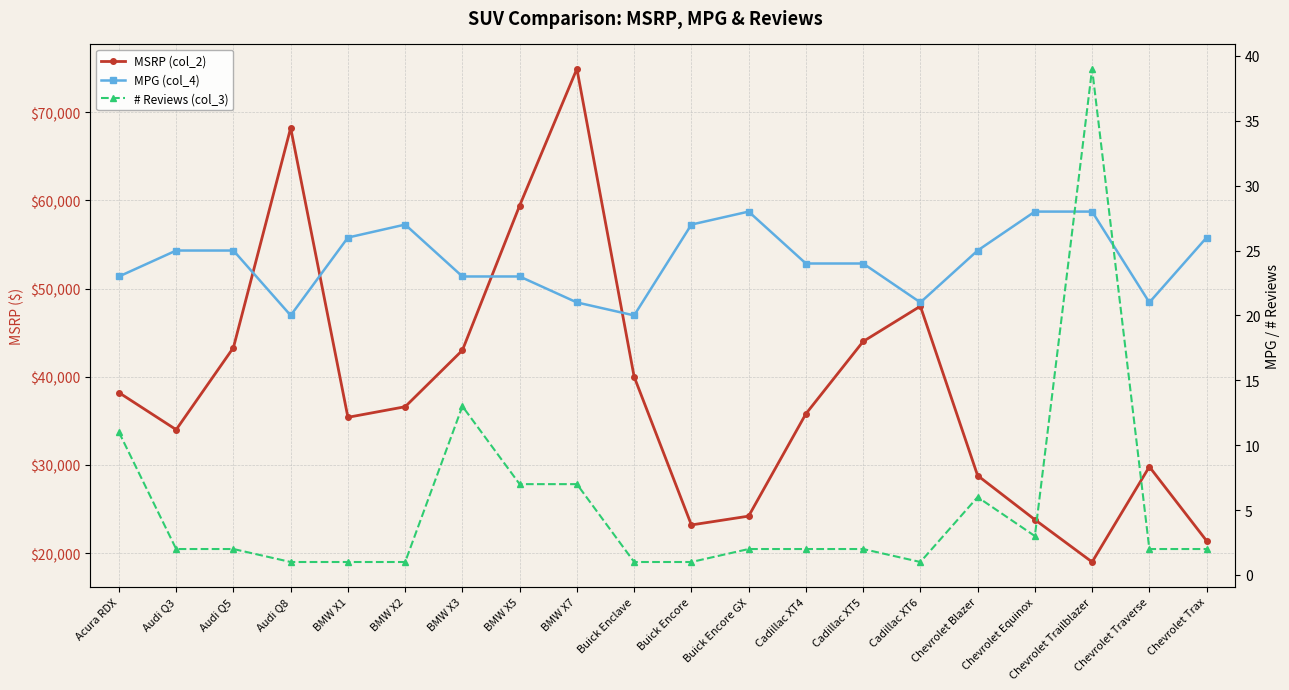

Reading left to right, list all the values displayed in this chart.

MSRP (col_2): Acura RDX=38200	Audi Q3=34000	Audi Q5=43300	Audi Q8=68200	BMW X1=35400	BMW X2=36600	BMW X3=43000	BMW X5=59400	BMW X7=74900	Buick Enclave=40000	Buick Encore=23200	Buick Encore GX=24200	Cadillac XT4=35795	Cadillac XT5=43995	Cadillac XT6=47995	Chevrolet Blazer=28800	Chevrolet Equinox=23800	Chevrolet Trailblazer=19000	Chevrolet Traverse=29800	Chevrolet Trax=21400
MPG (col_4): Acura RDX=23	Audi Q3=25	Audi Q5=25	Audi Q8=20	BMW X1=26	BMW X2=27	BMW X3=23	BMW X5=23	BMW X7=21	Buick Enclave=20	Buick Encore=27	Buick Encore GX=28	Cadillac XT4=24	Cadillac XT5=24	Cadillac XT6=21	Chevrolet Blazer=25	Chevrolet Equinox=28	Chevrolet Trailblazer=28	Chevrolet Traverse=21	Chevrolet Trax=26
# Reviews (col_3): Acura RDX=11	Audi Q3=2	Audi Q5=2	Audi Q8=1	BMW X1=1	BMW X2=1	BMW X3=13	BMW X5=7	BMW X7=7	Buick Enclave=1	Buick Encore=1	Buick Encore GX=2	Cadillac XT4=2	Cadillac XT5=2	Cadillac XT6=1	Chevrolet Blazer=6	Chevrolet Equinox=3	Chevrolet Trailblazer=39	Chevrolet Traverse=2	Chevrolet Trax=2